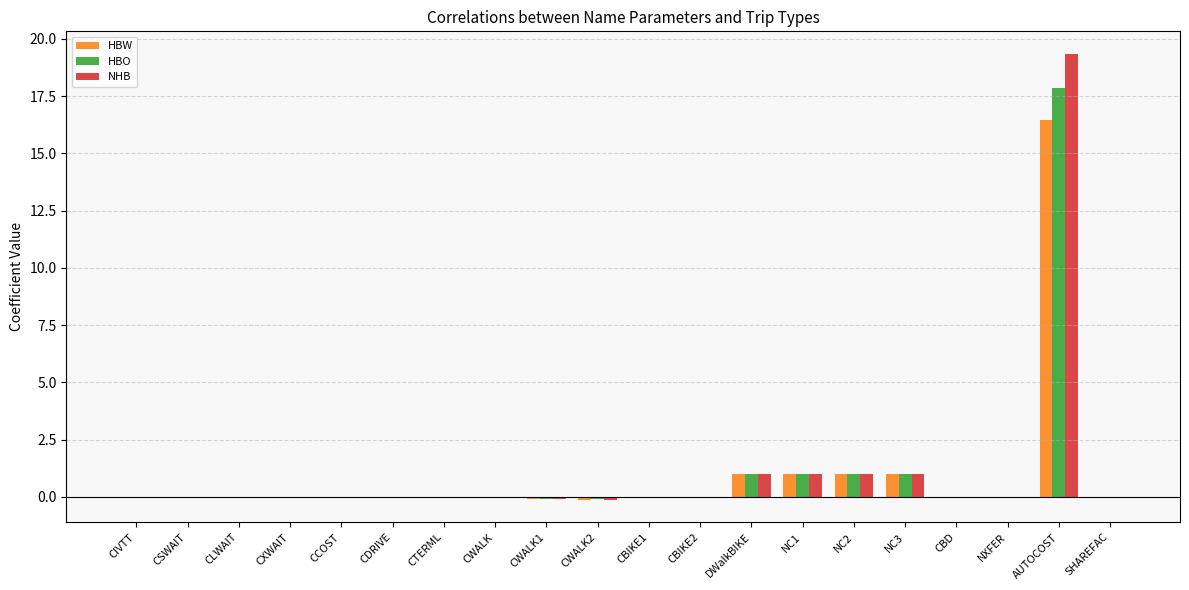

At which category is the sum across all series the highest?

AUTOCOST